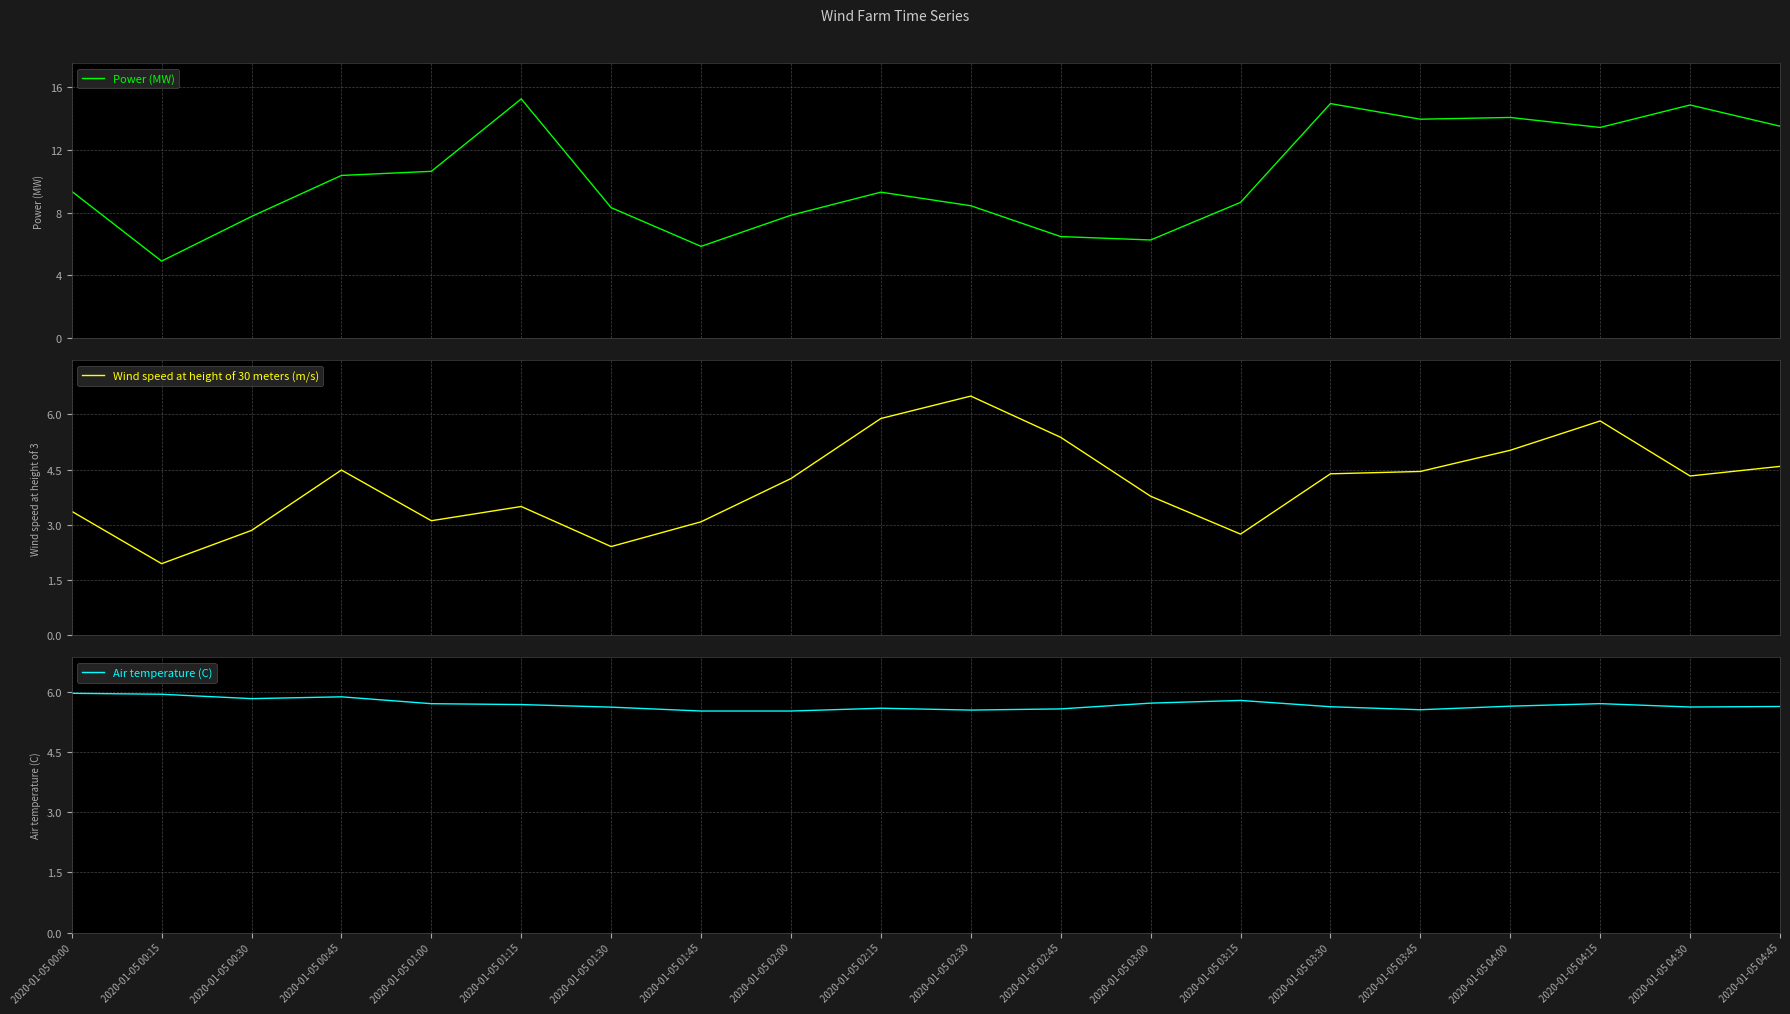

What are all the series names shown in the legend?

Power (MW), Wind speed at height of 30 meters (m/s), Air temperature (C)